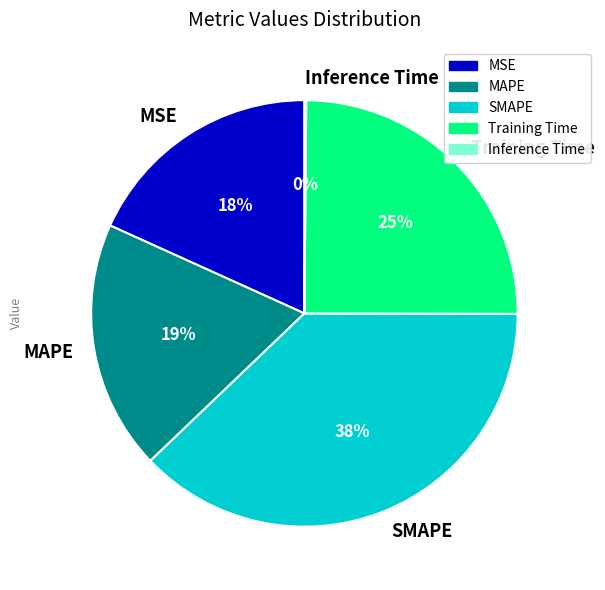

What is the ratio of the value at Training Time to the value at SMAPE?

0.7